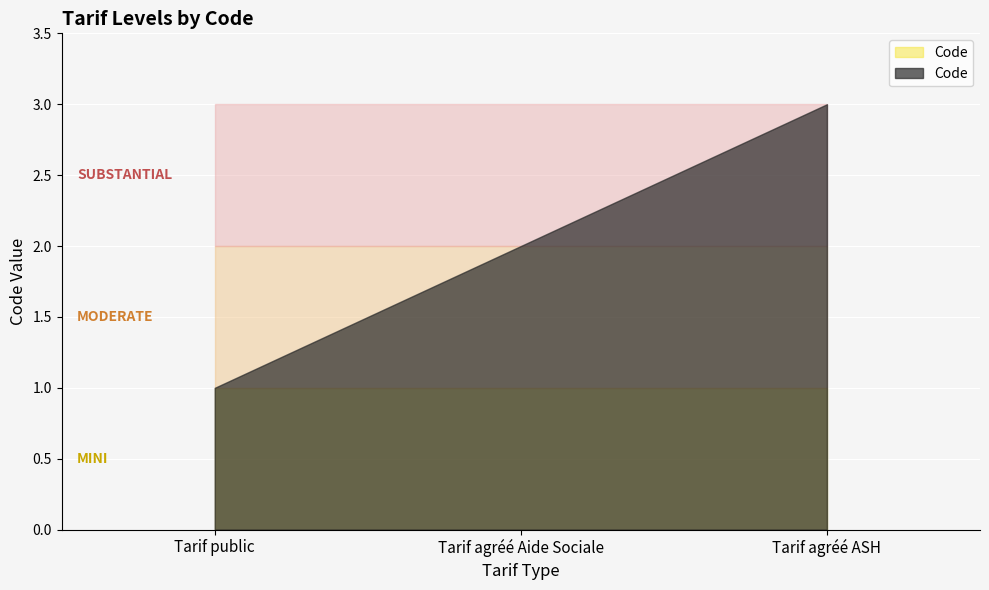

How many data points are above 2?

1